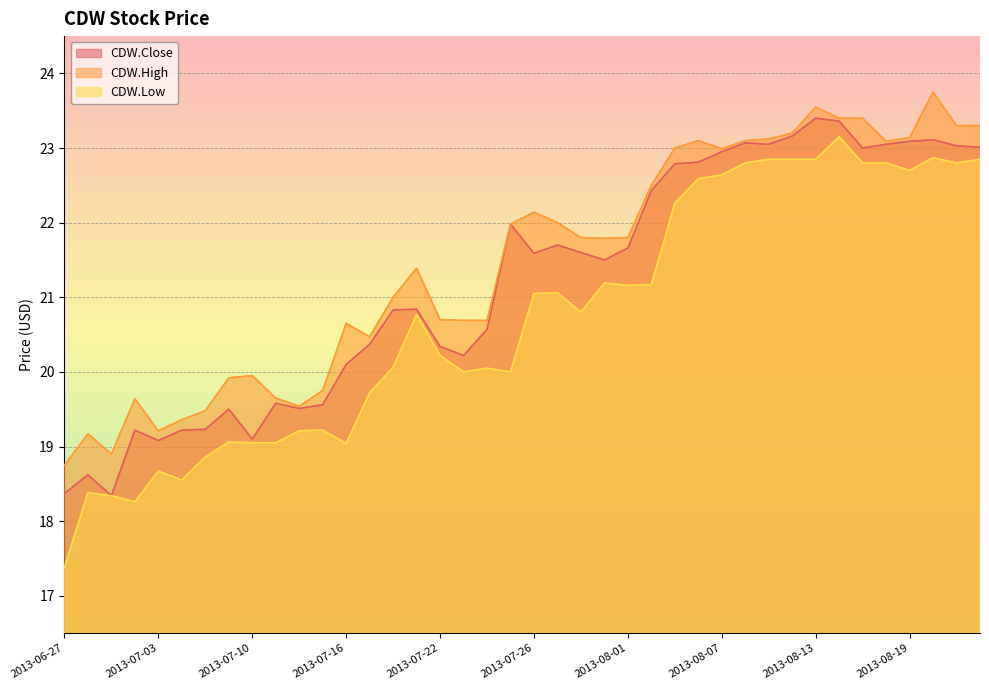

At 2013-08-08, list the series in order from largest to smallest.

CDW.High, CDW.Close, CDW.Low